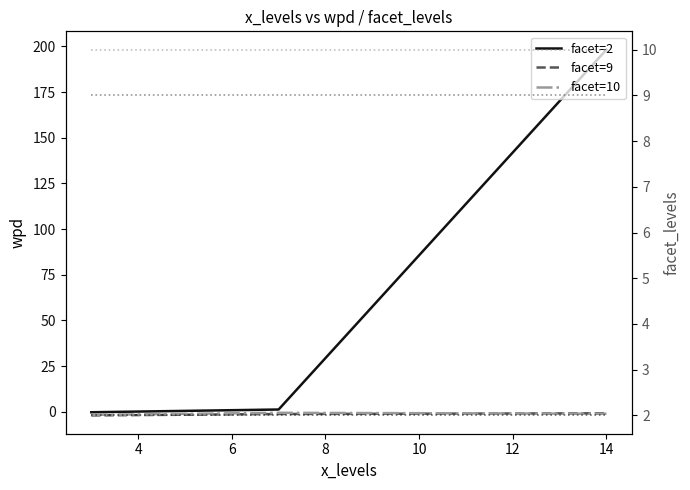

How many negative values does the facet=2 series have?

1